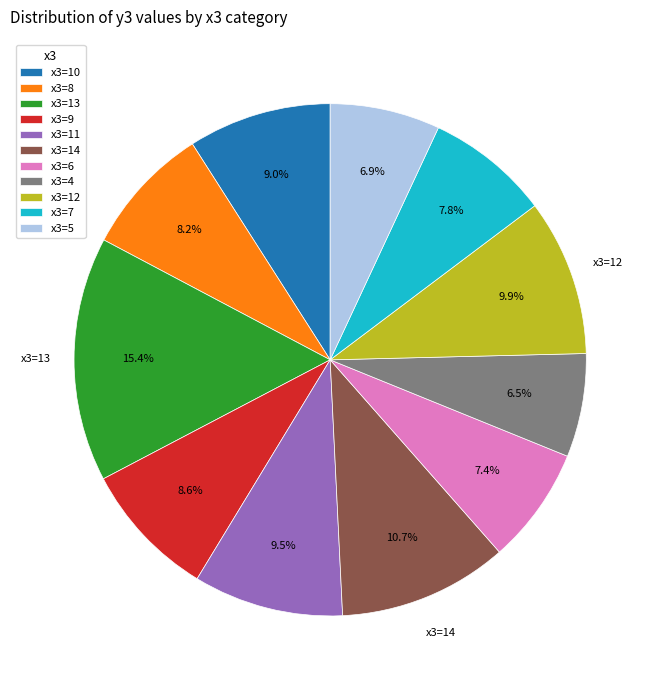

Does x3=12 represent more than half of the total?

No